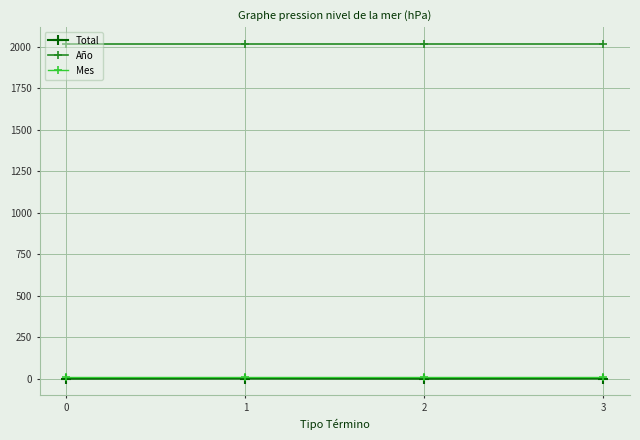

How many distinct data groups are displayed?

3